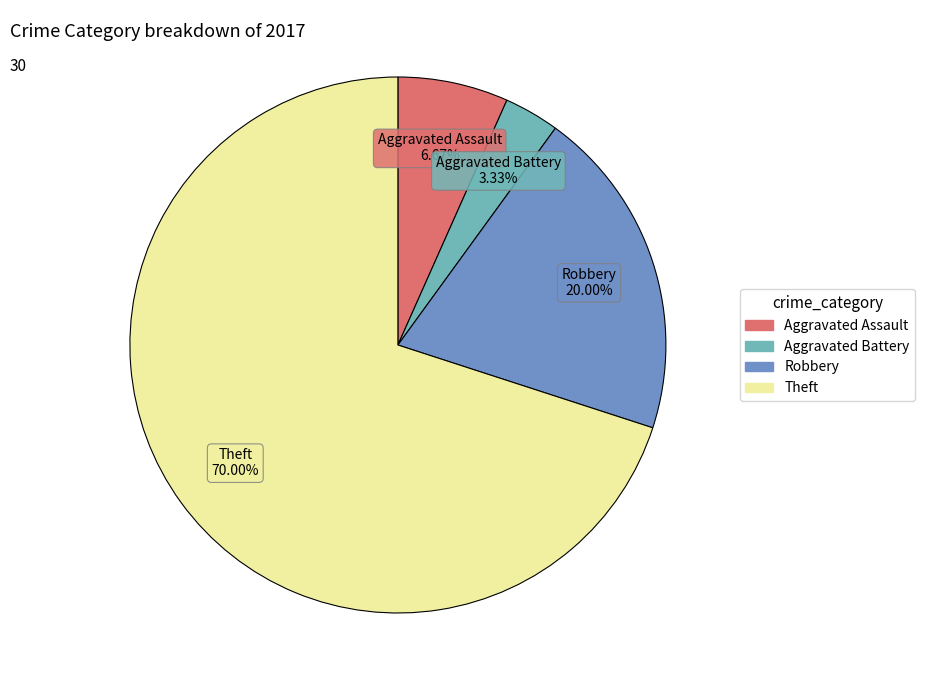

To the nearest percent, what is the average slice percentage?

25%